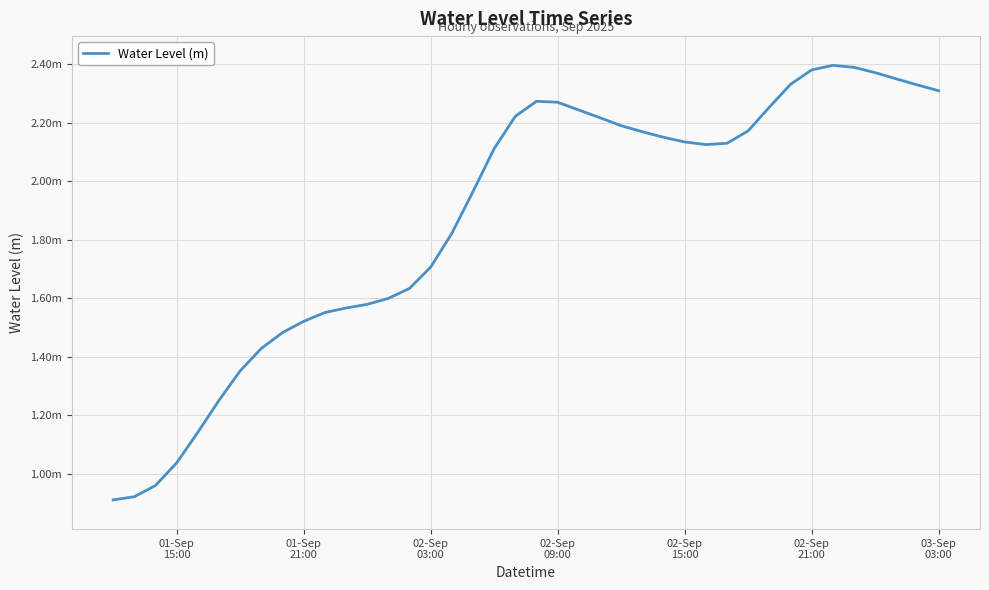

Is this an area chart (filled region under the line)?

No